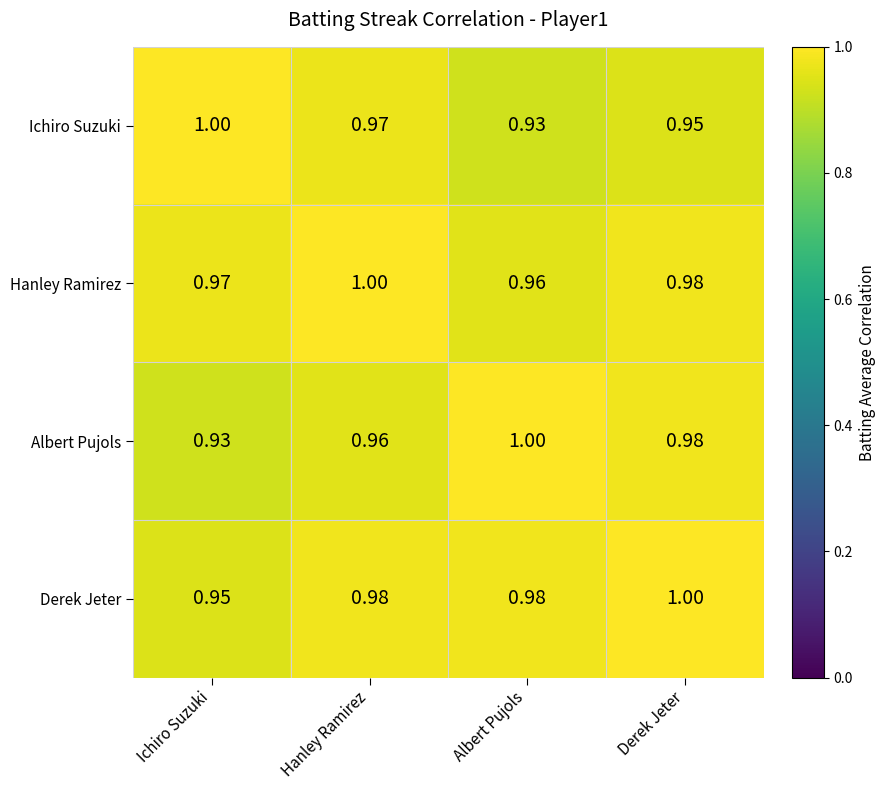

Where is Derek Jeter nearest to the value 0?

Ichiro Suzuki